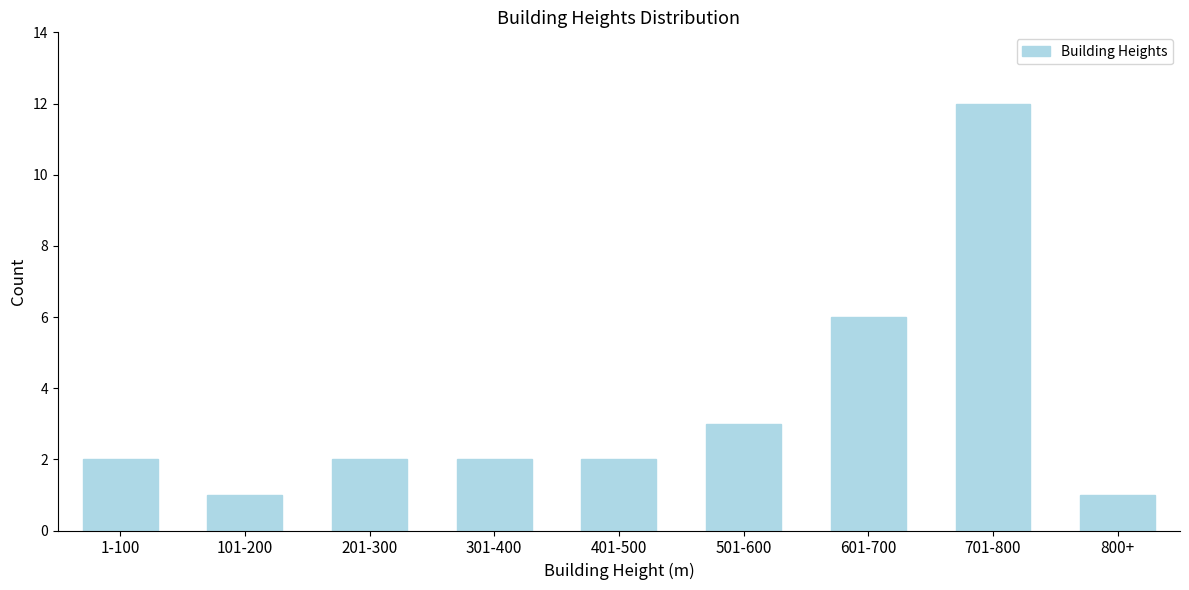

Reading left to right, what are all the values shown in this chart?

2	1	2	2	2	3	6	12	1